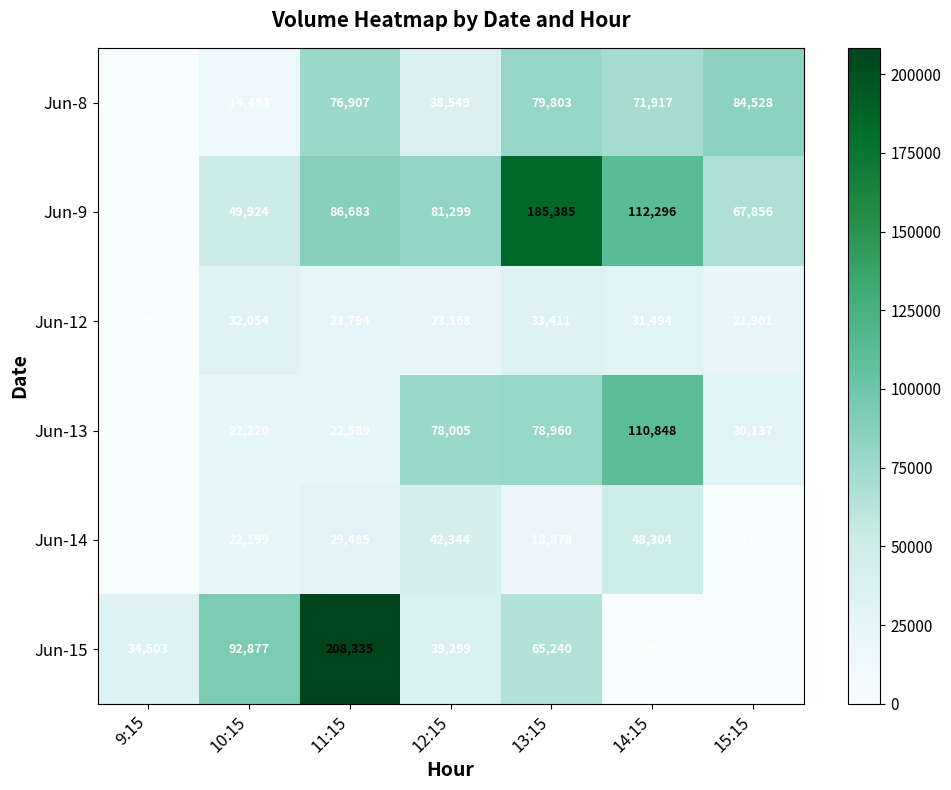

Count the number of data series in this chart.

6